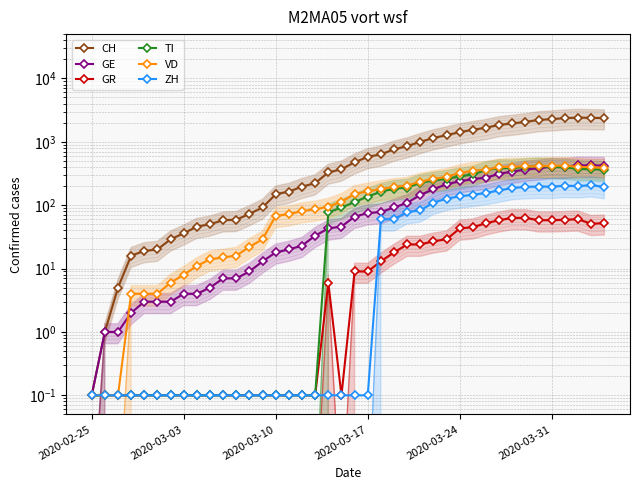

True or false: VD has more than 0 points higher than both neighbors.

False